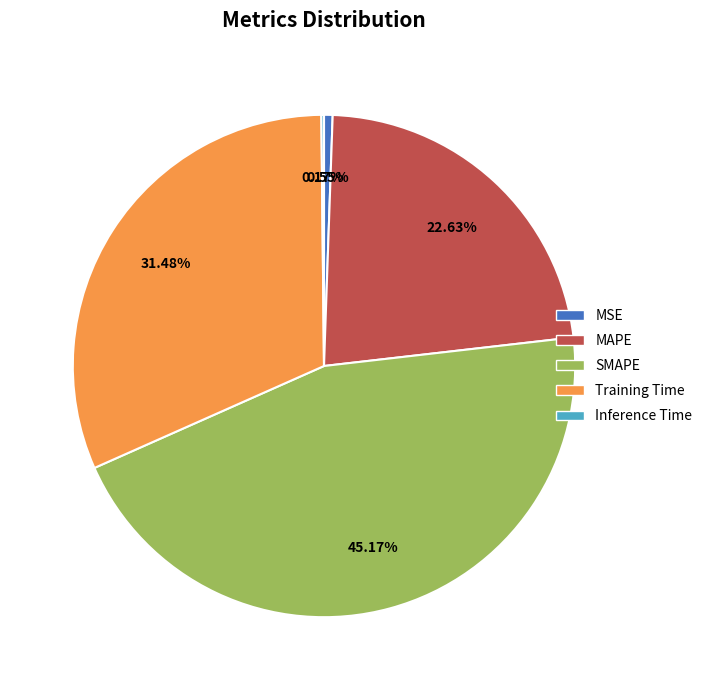

Which has a higher value, MAPE or MSE?

MAPE